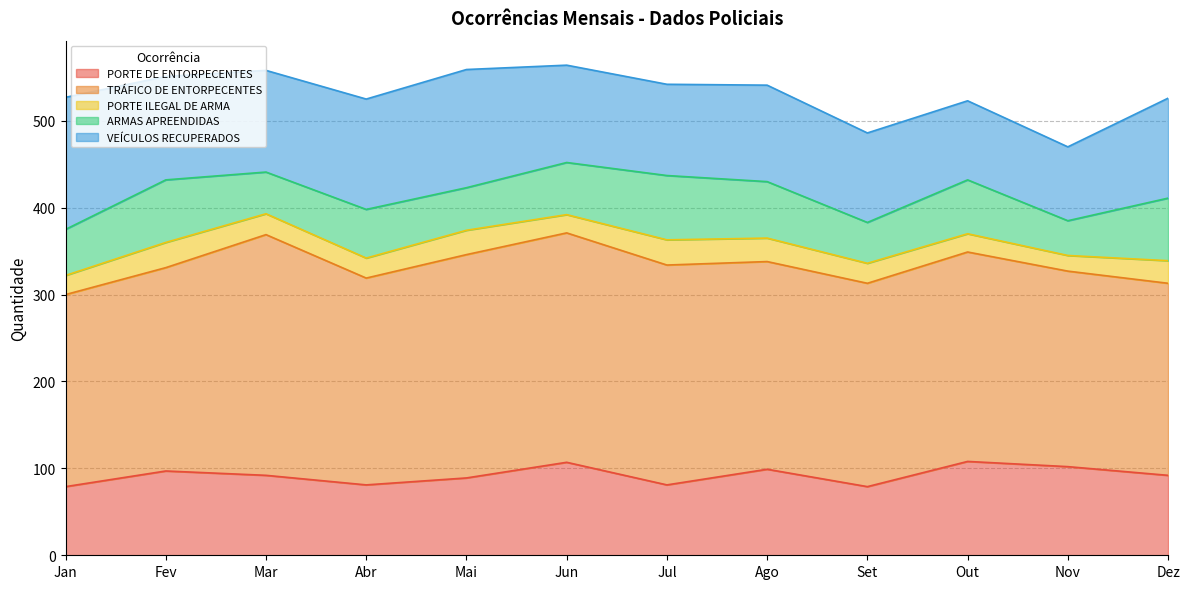

In TRÁFICO DE ENTORPECENTES, how many points are lower than both neighbors (excluding endpoints)?

2